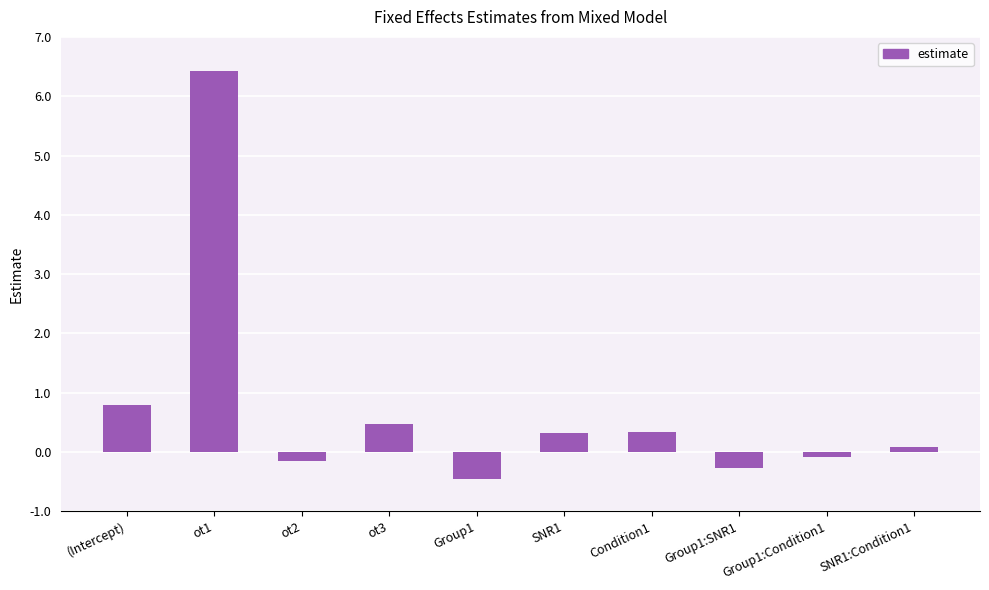

What is the difference between the maximum and minimum values?

6.9